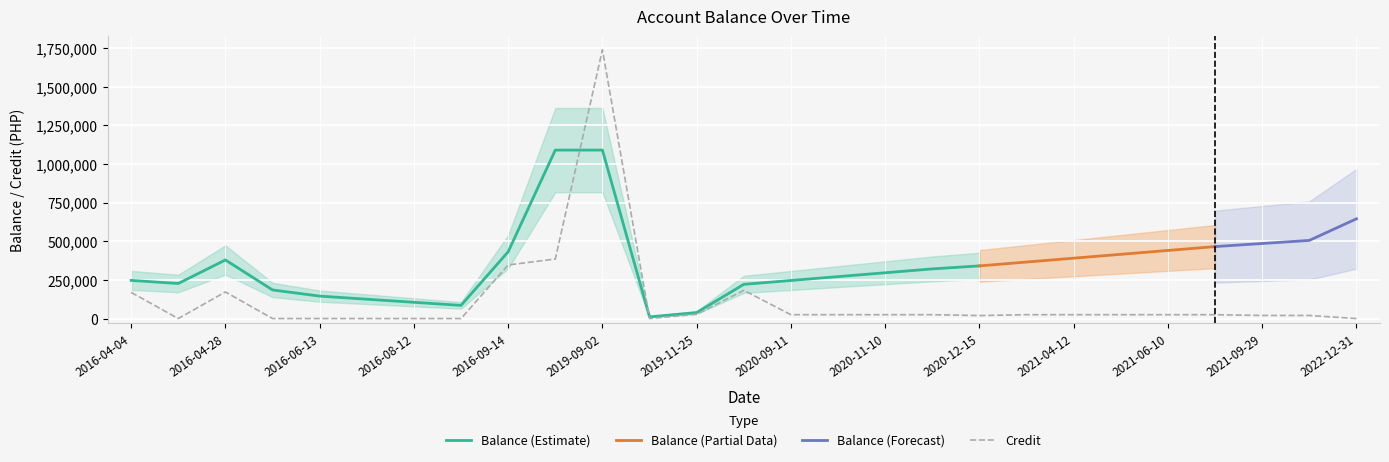

At which label does Credit reach its peak?

2019-09-02